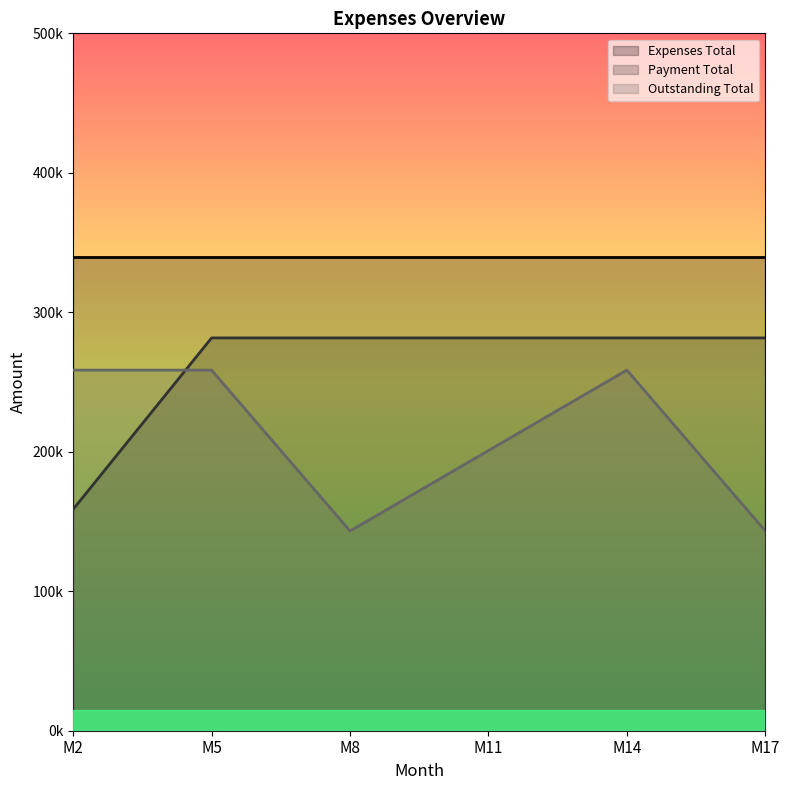

True or false: Payment Total has a value of 168769 at M11.

False